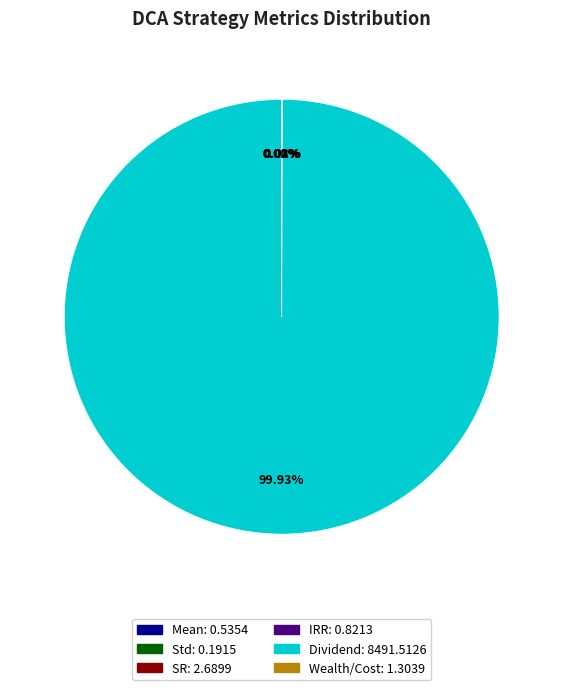

Does any single category account for the majority?

Yes